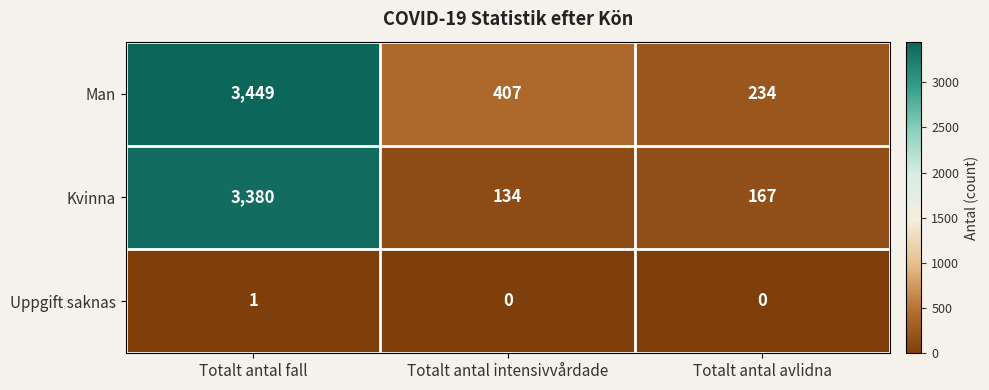

The Man series shows 5585 at Totalt antal fall. True or false?

False